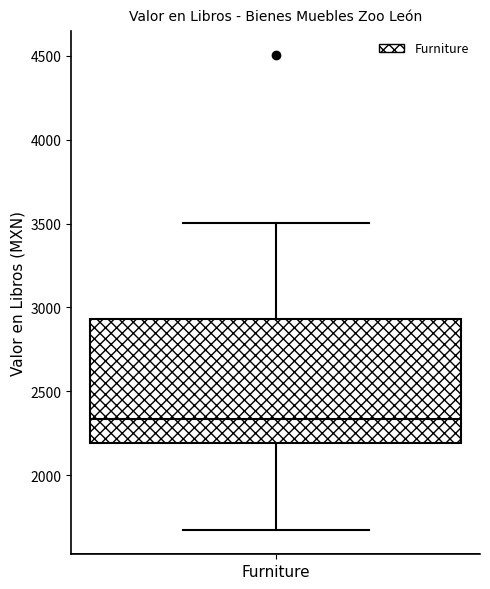

Where is the lower edge of the box for Furniture on the y-axis? The values are not printed on the chart, so give them approximately, as read against the axis.

2200